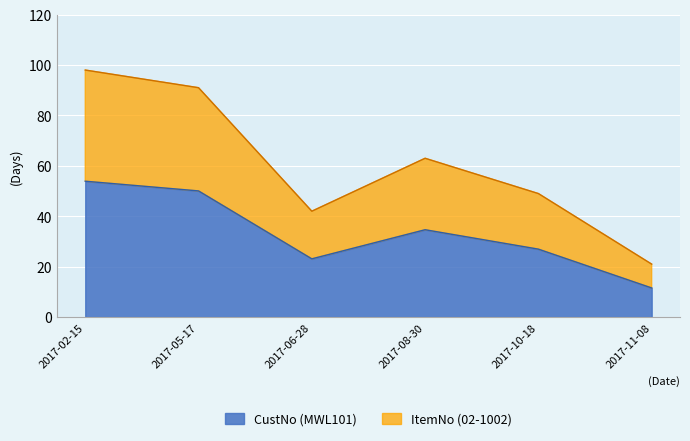

What position from the right is 2017-10-18?

2